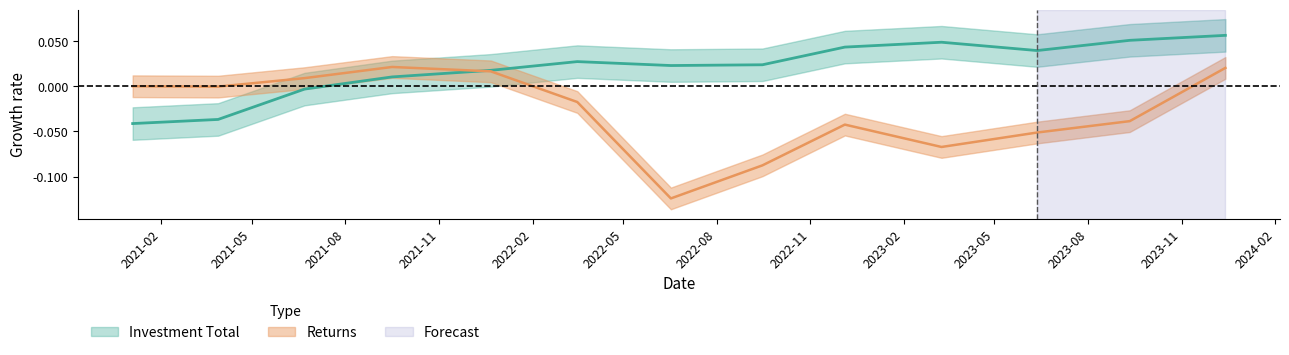

At which label does Returns reach its minimum?

2022-06-17